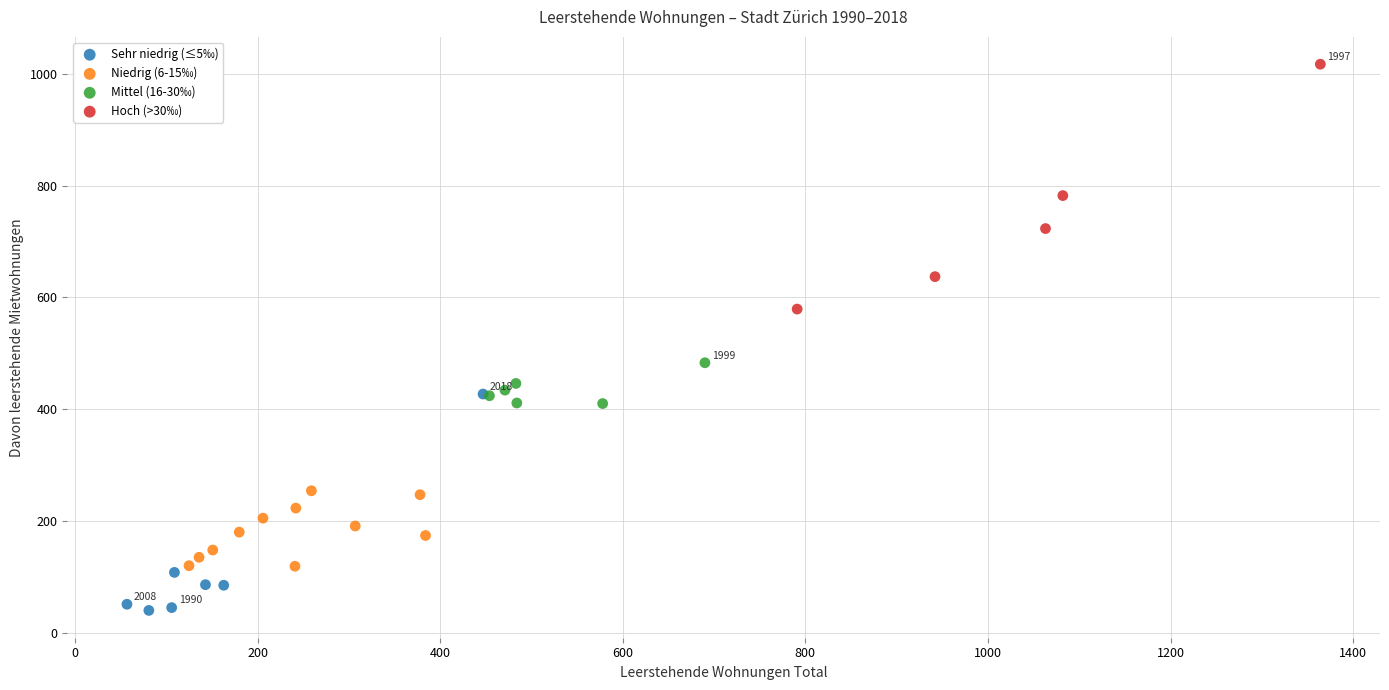

What are all the series names shown in the legend?

Sehr niedrig (≤5‰), Niedrig (6-15‰), Mittel (16-30‰), Hoch (>30‰)